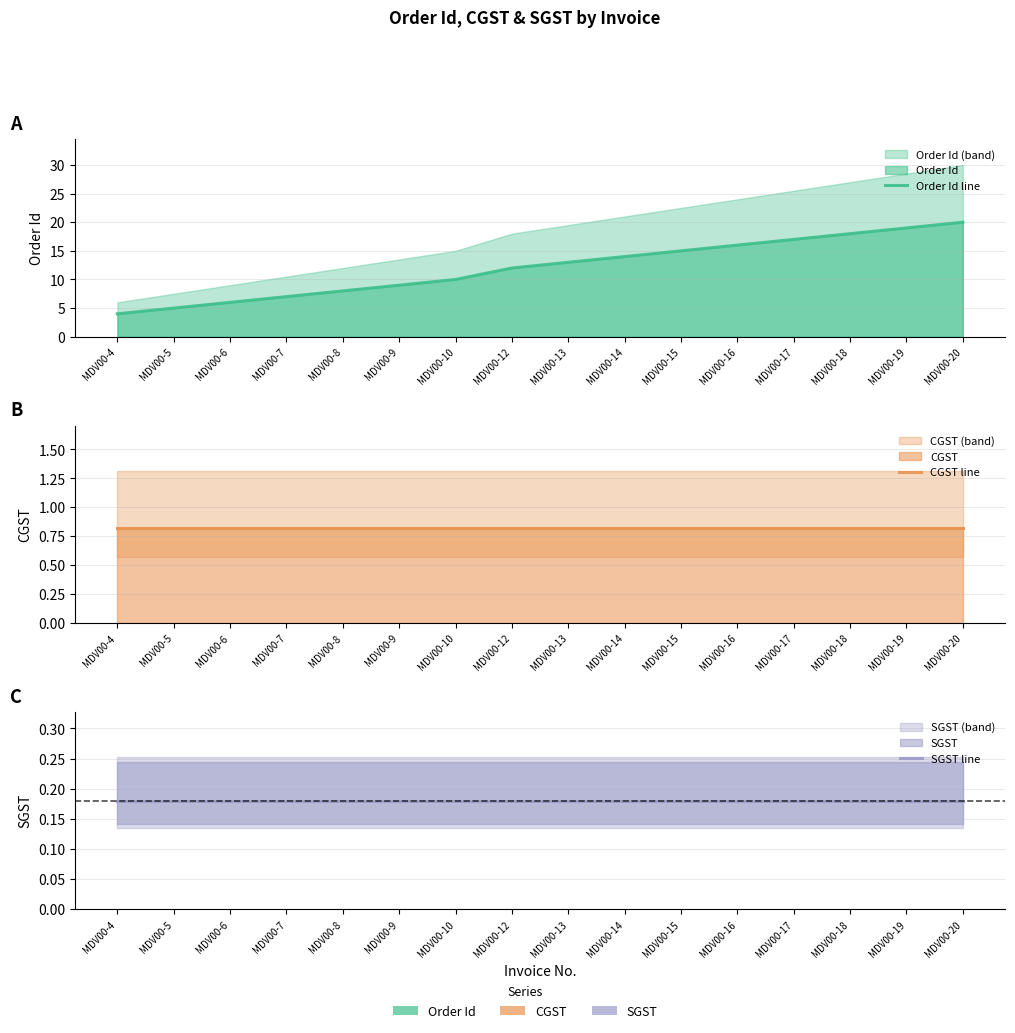

The value of SGST line at MDV00-12 is 0.0. True or false?

False